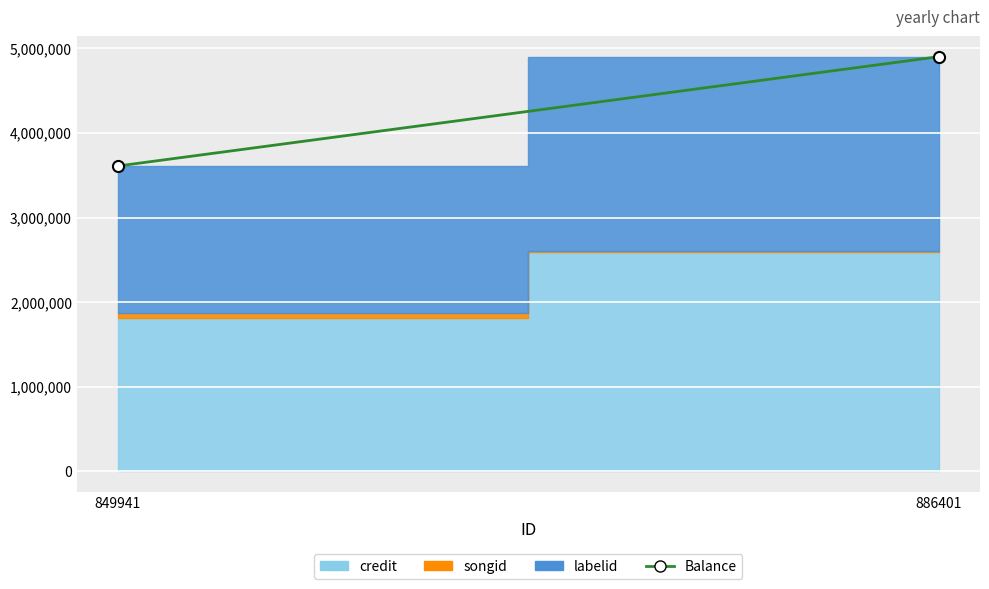

Reading left to right, what are all the values shown in this chart?

849941=3609144	886401=4900963